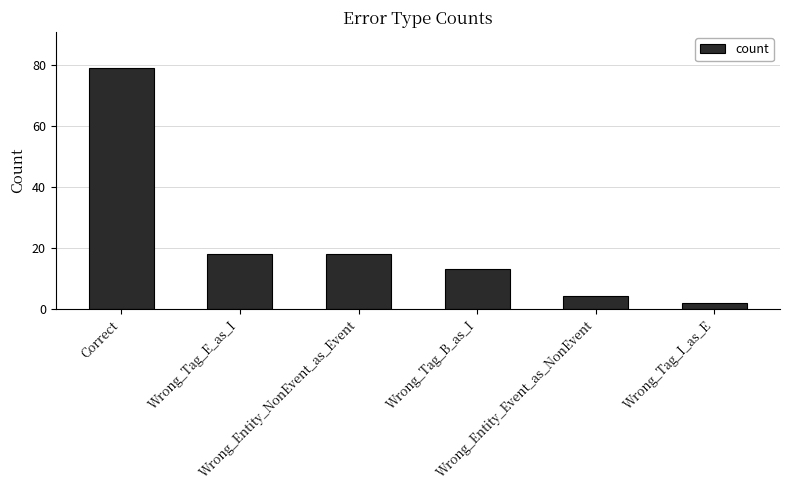

What is the difference between the maximum and minimum values?

77